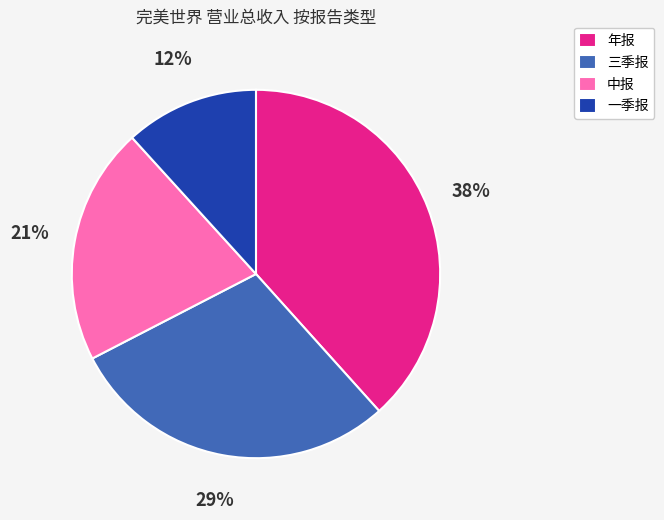

To the nearest percent, what is the average slice percentage?

25%